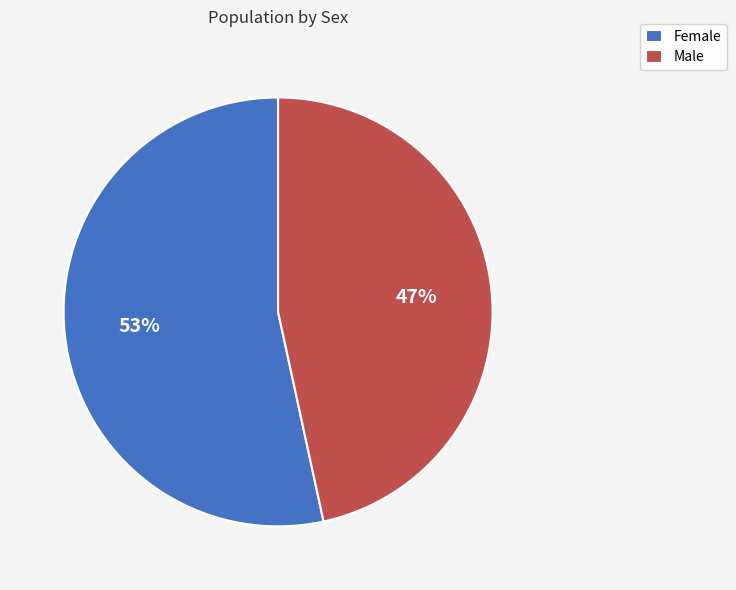

True or false: Male accounts for 47% of the total.

True